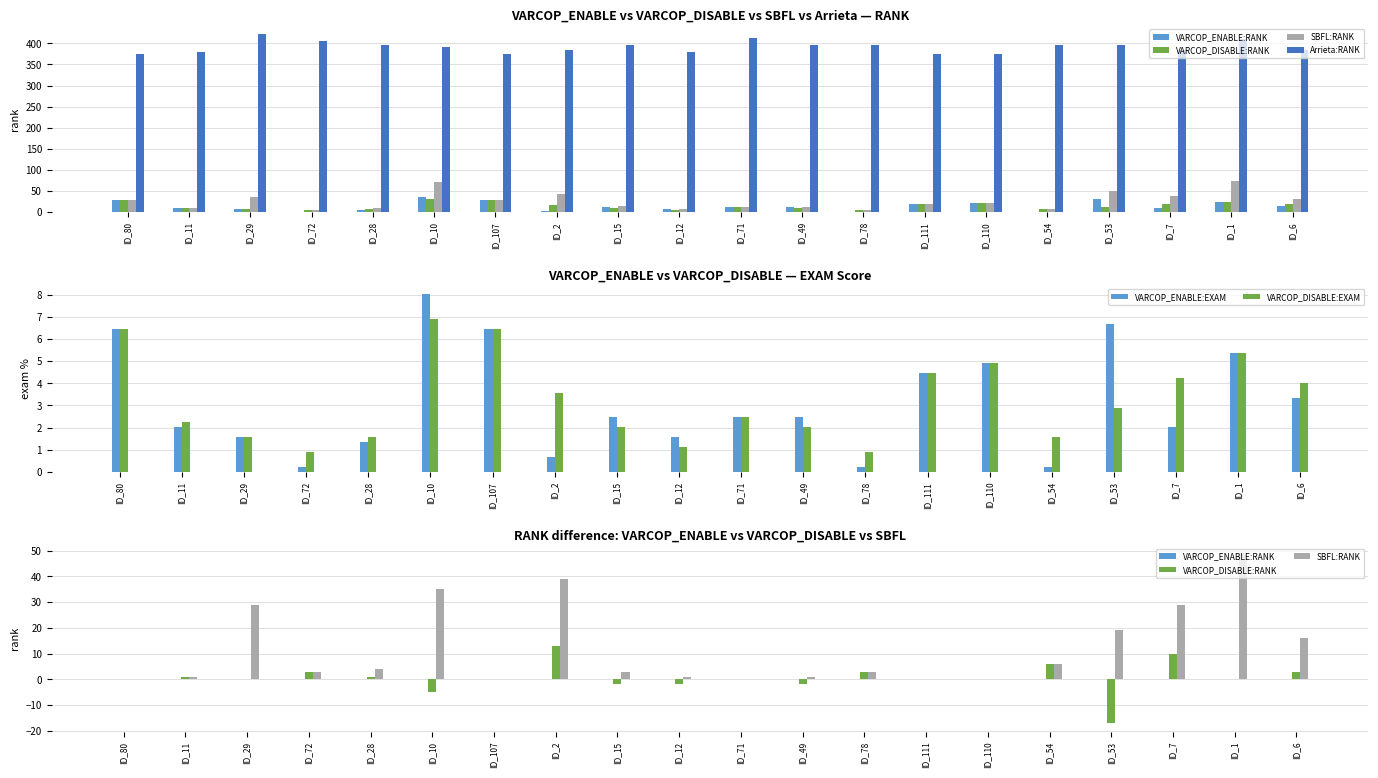

Which label corresponds to the smallest value in the chart?

ID_53